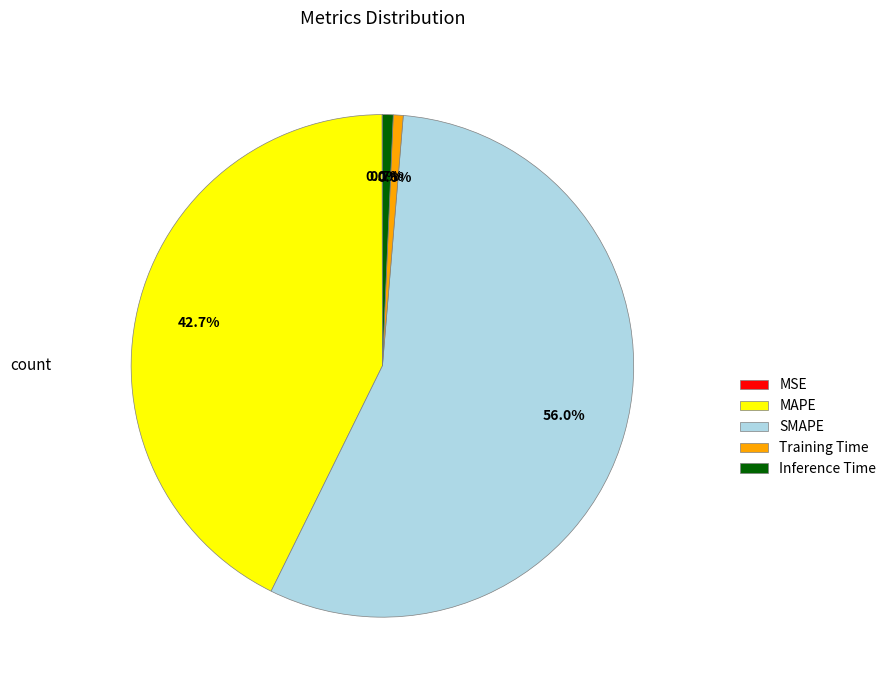

To the nearest percent, what is the average slice percentage?

20%